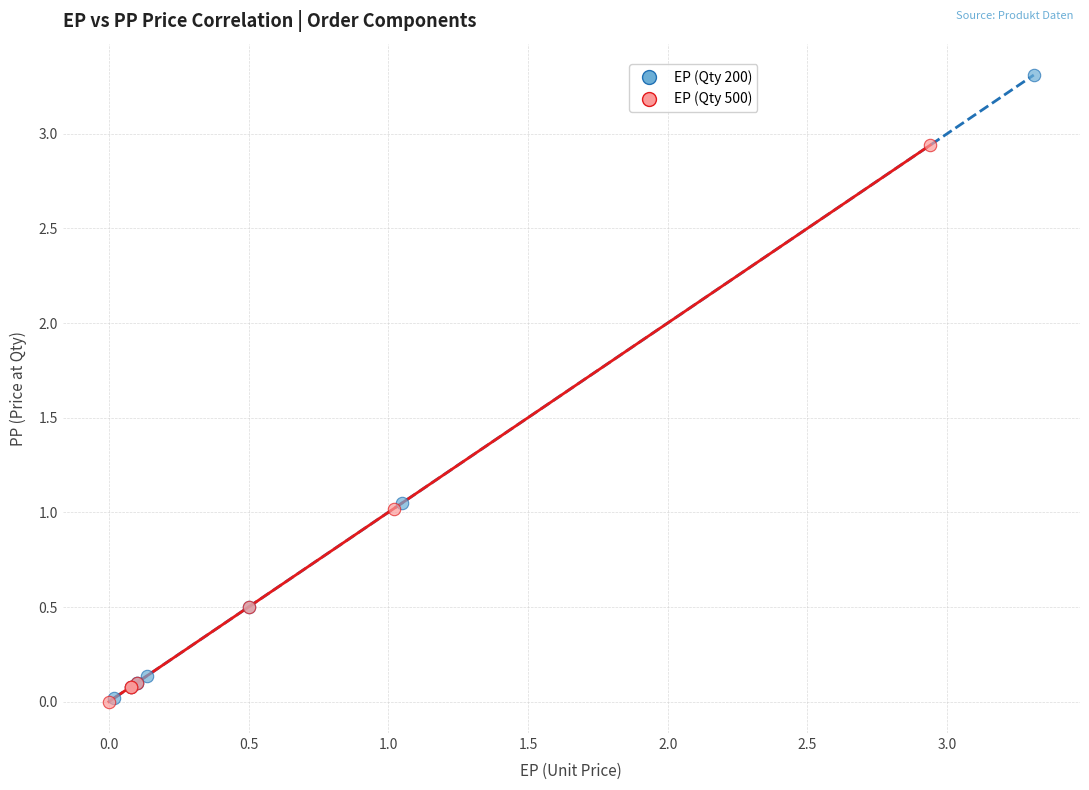

Which series has the widest spread of Y values?

EP (Qty 200)